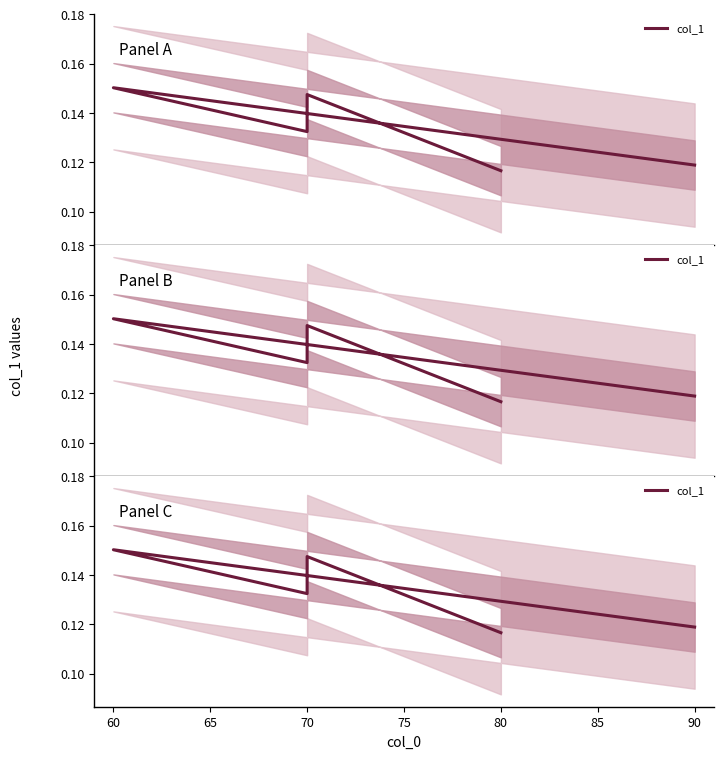

True or false: the data shows 0.2 at 70.

False